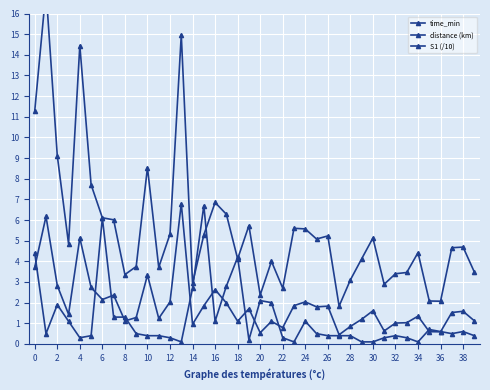

True or false: time_min has more than 0 interior local peaks.

True